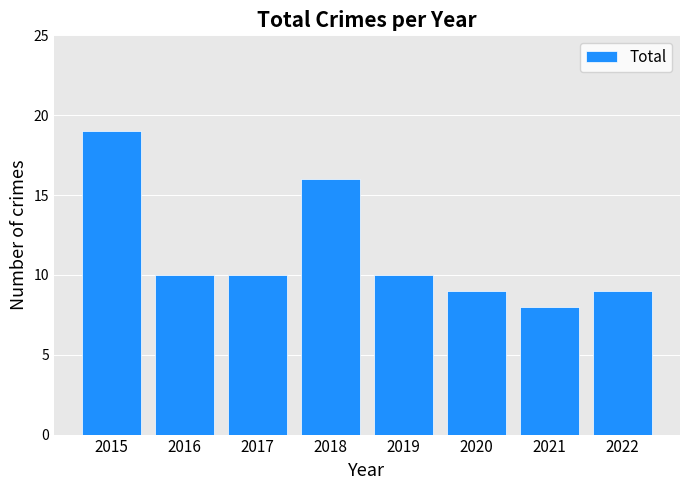

Reading right to left, transcribe all the data shown in this chart.

2022=9	2021=8	2020=9	2019=10	2018=16	2017=10	2016=10	2015=19